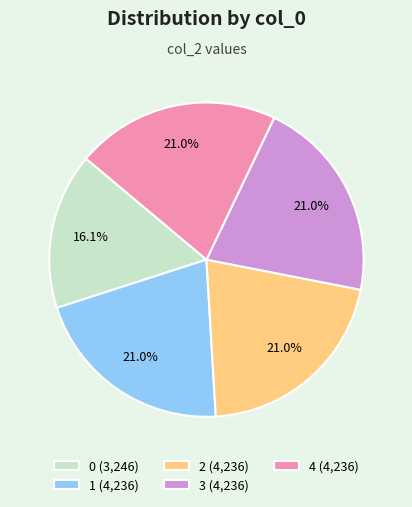

Combined, what portion of the pie is 3 and 2?

42.0%